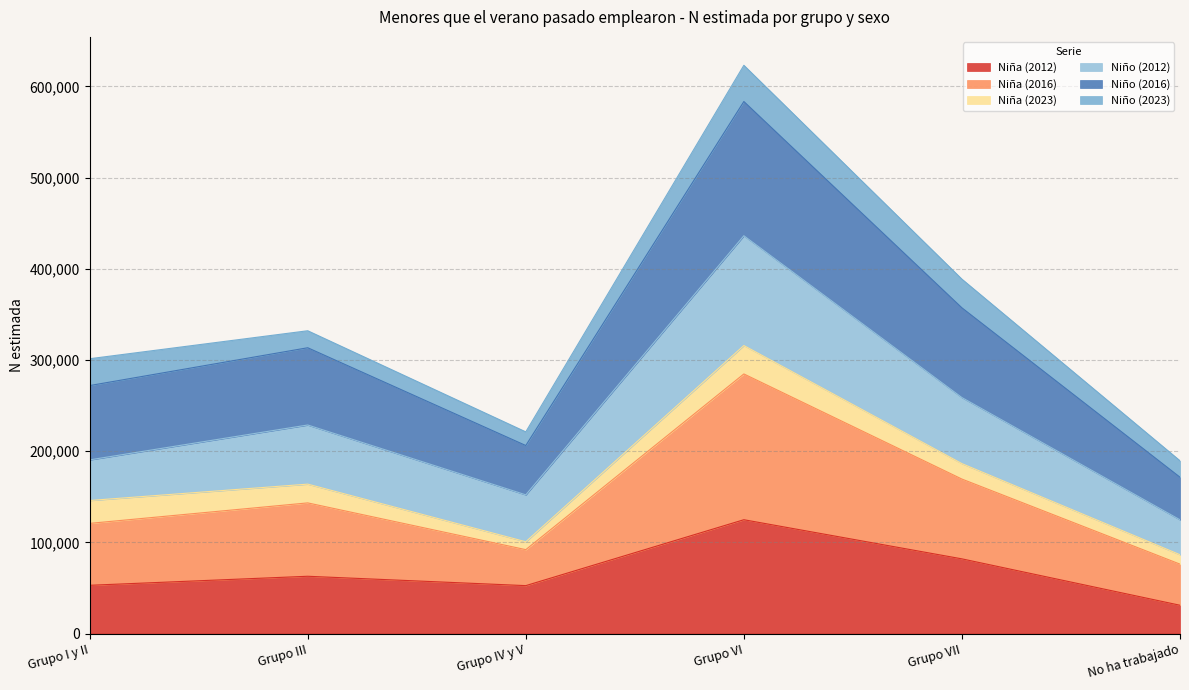

What is the minimum value shown in the chart?

31015